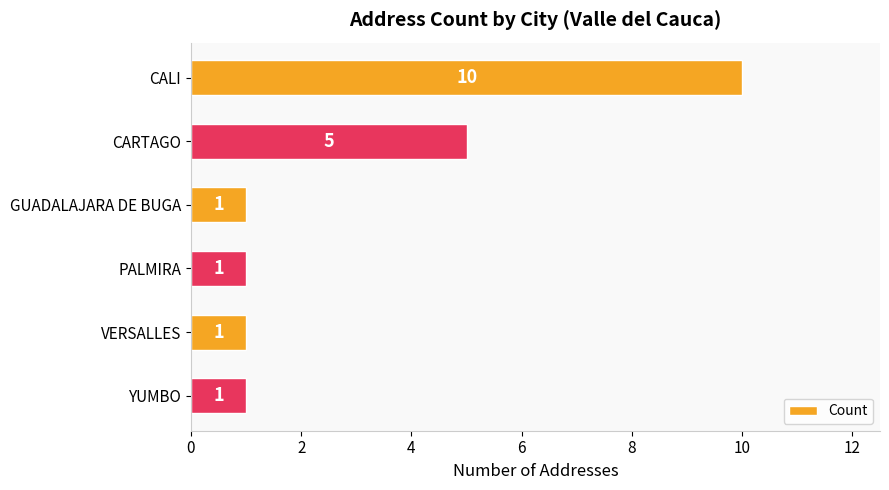

What is the ratio of the value at CALI to the value at PALMIRA?

10.0